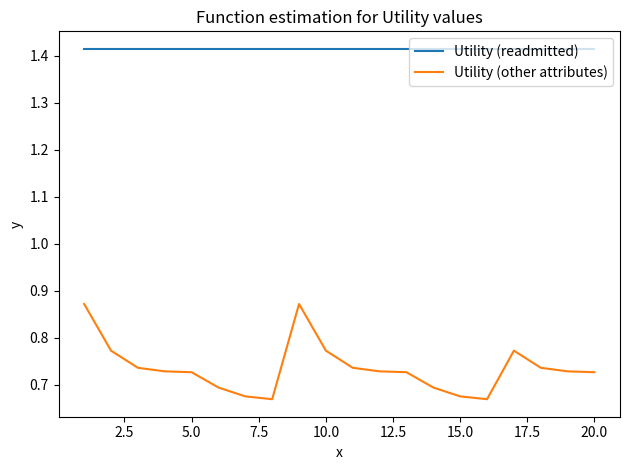

True or false: Utility (readmitted) and Utility (other attributes) intersect in this chart.

False